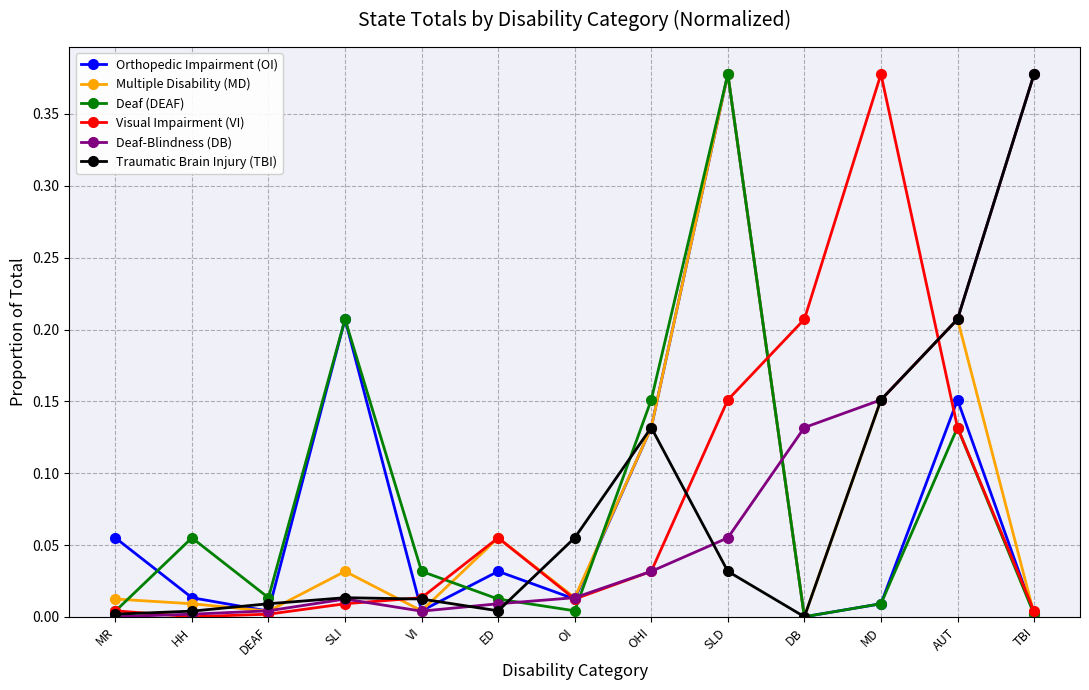

Which category has the highest value in the Traumatic Brain Injury (TBI) series?

TBI